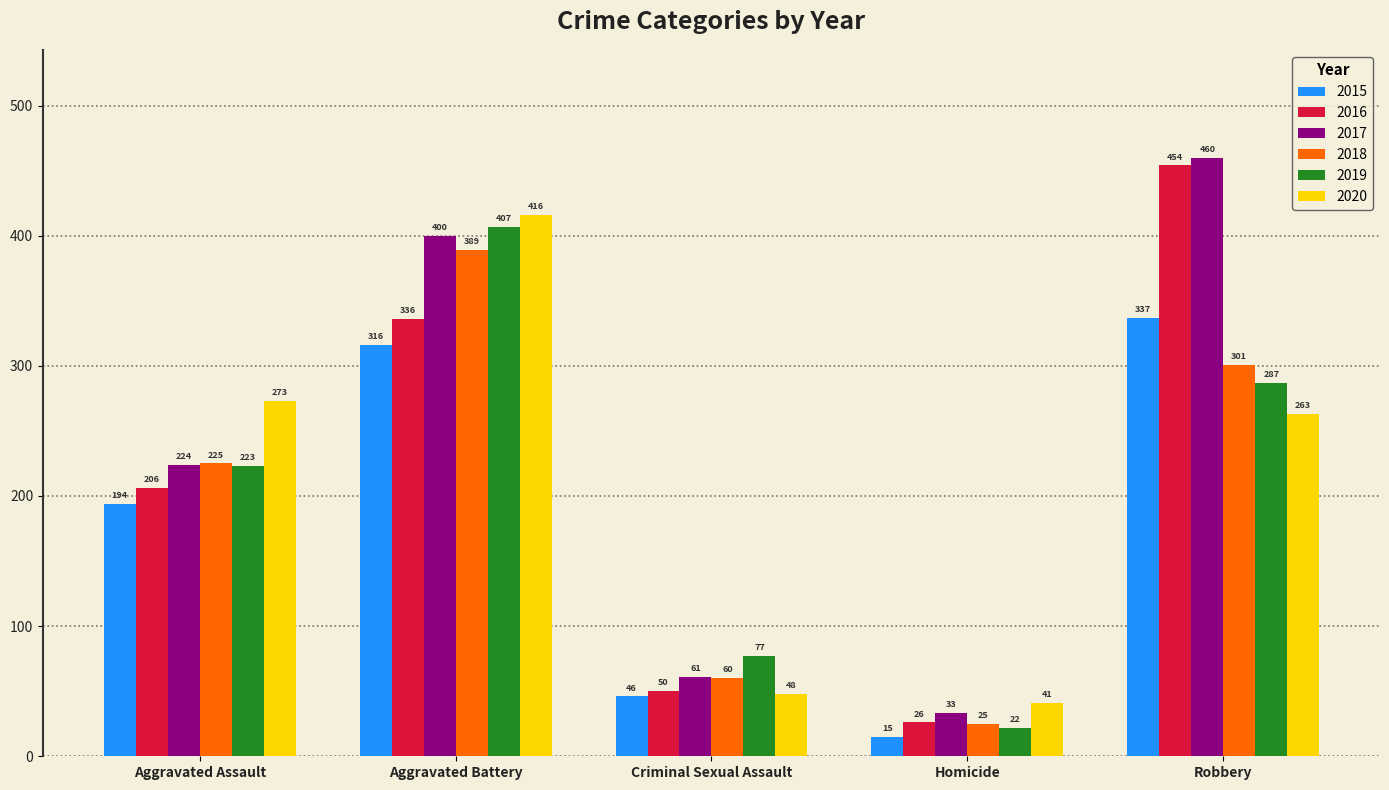

True or false: 2018 has a value of 301 at Robbery.

True